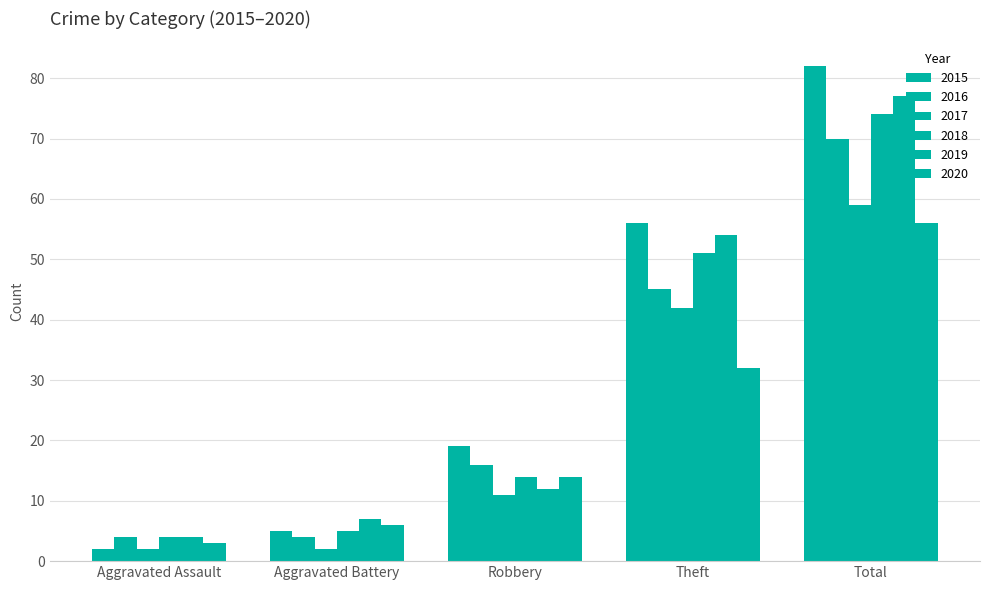

Reading left to right, extract all data points from this chart.

2015: Aggravated Assault=2	Aggravated Battery=5	Robbery=19	Theft=56	Total=82
2016: Aggravated Assault=4	Aggravated Battery=4	Robbery=16	Theft=45	Total=70
2017: Aggravated Assault=2	Aggravated Battery=2	Robbery=11	Theft=42	Total=59
2018: Aggravated Assault=4	Aggravated Battery=5	Robbery=14	Theft=51	Total=74
2019: Aggravated Assault=4	Aggravated Battery=7	Robbery=12	Theft=54	Total=77
2020: Aggravated Assault=3	Aggravated Battery=6	Robbery=14	Theft=32	Total=56